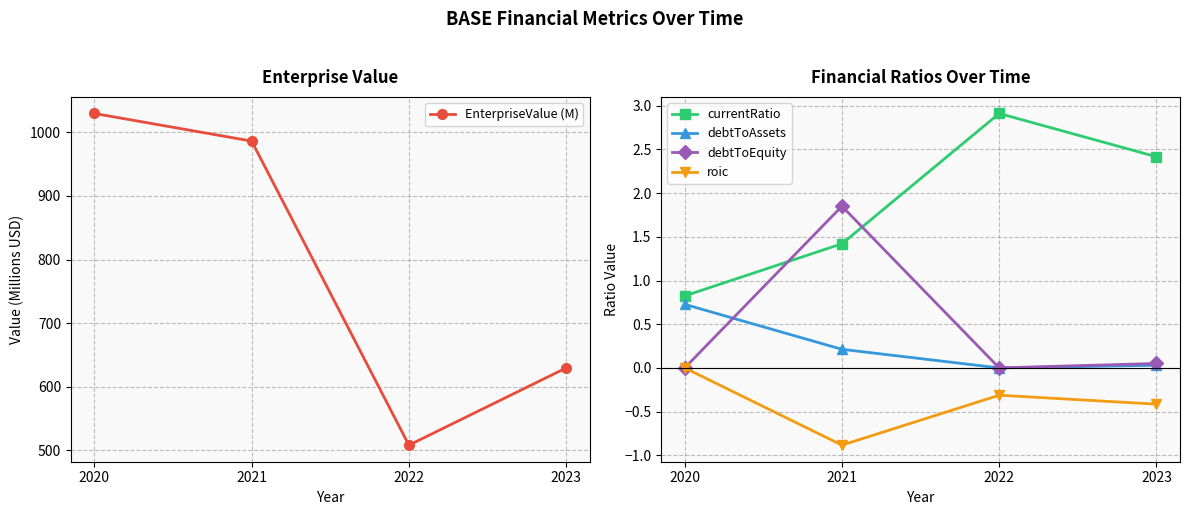

What is the minimum value for EnterpriseValue (M)?

508.3